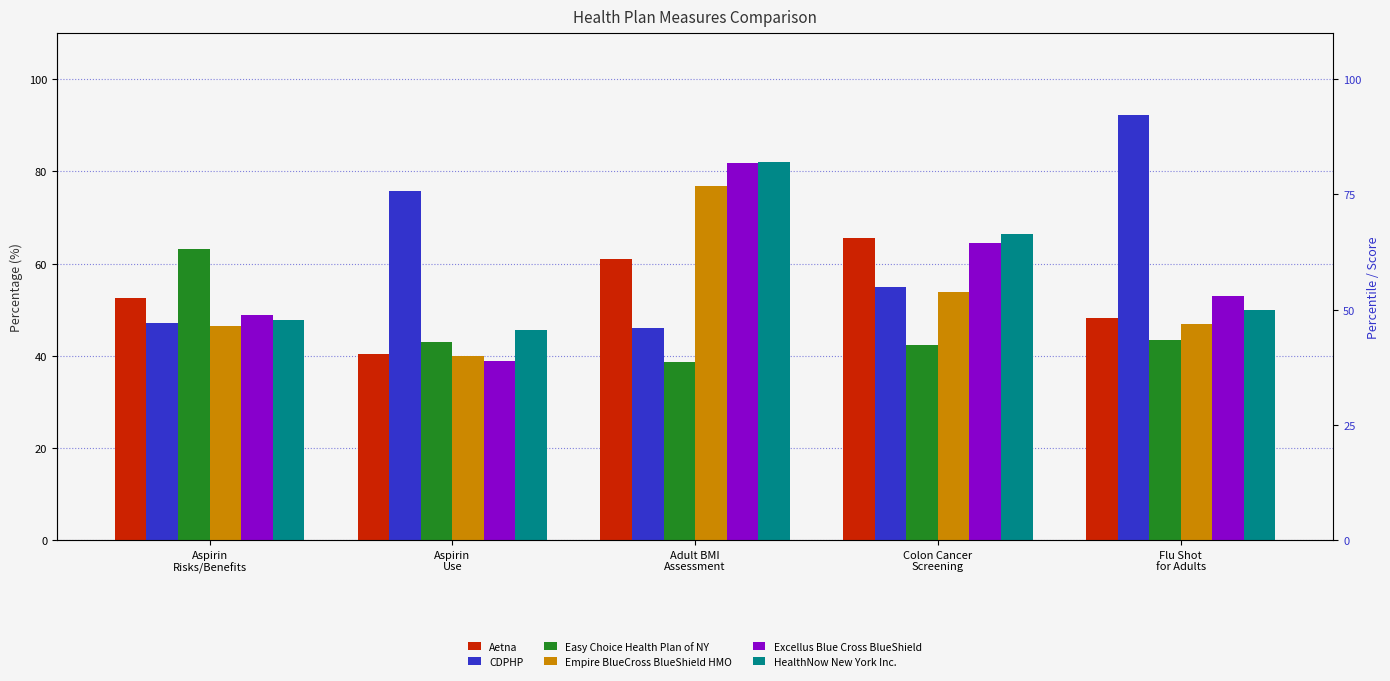

What is the approximate value of Aetna at Colon Cancer
Screening?

65.6